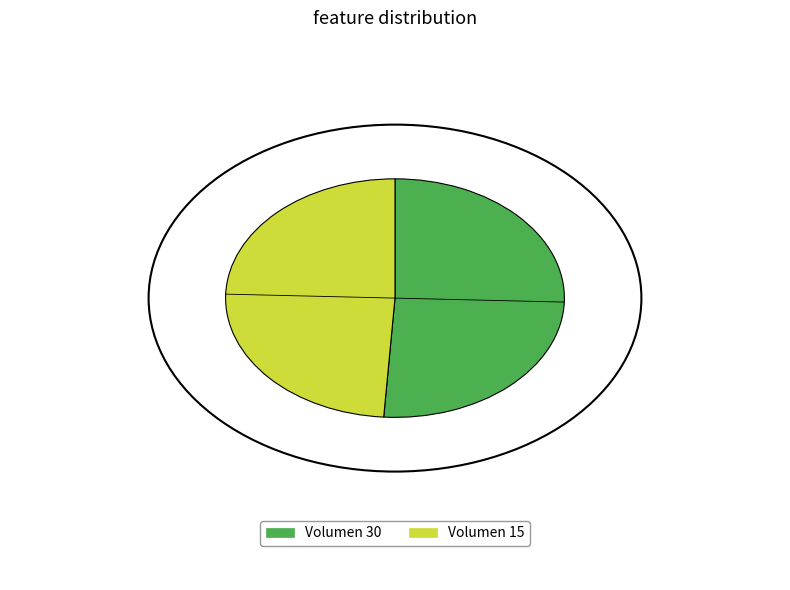

Approximately how many times larger is the value at Volumen 15 compared to Volumen 30?

1.0